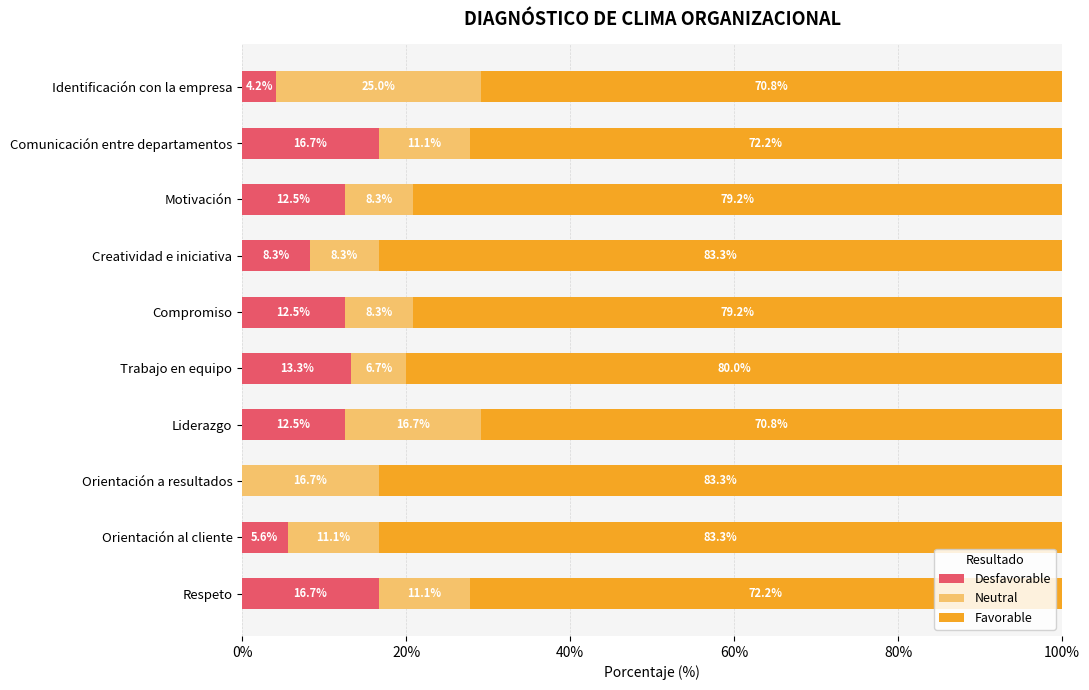

What is the average value of the Desfavorable series?

10.2